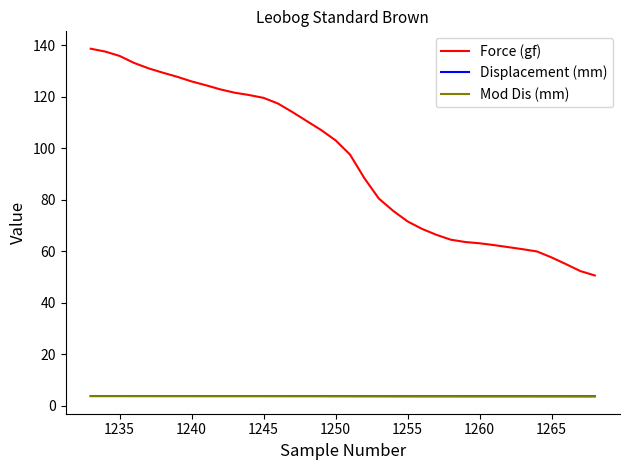

True or false: Displacement (mm) and Force (gf) intersect in this chart.

False